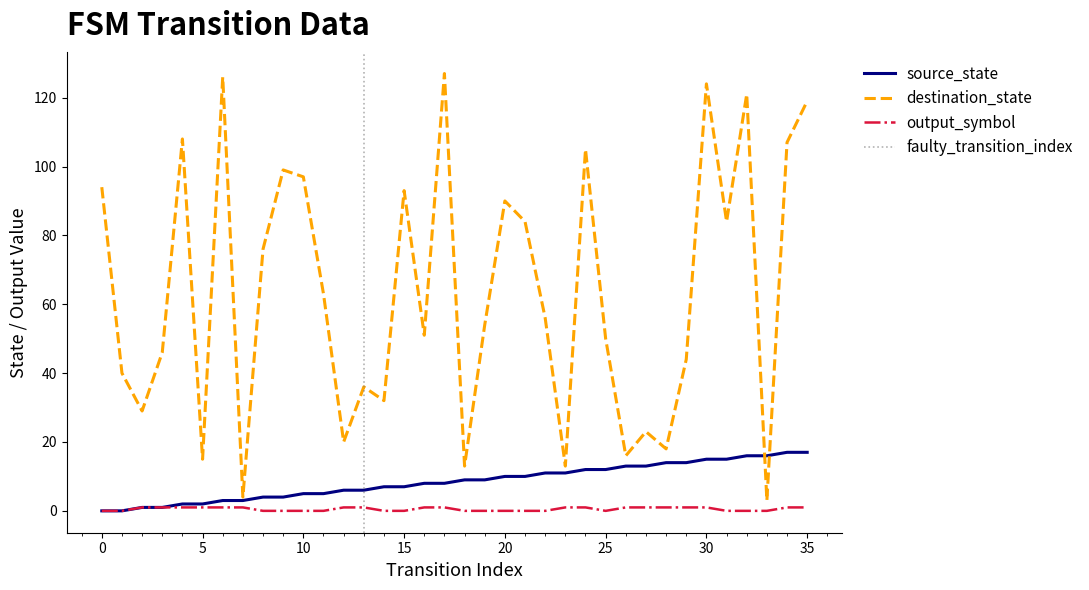

Which series has the widest spread of values?

destination_state